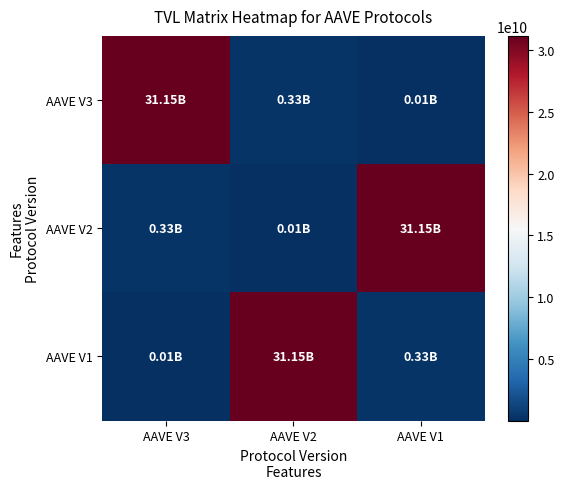

At which category does the chart reach its minimum across all series?

AAVE V1